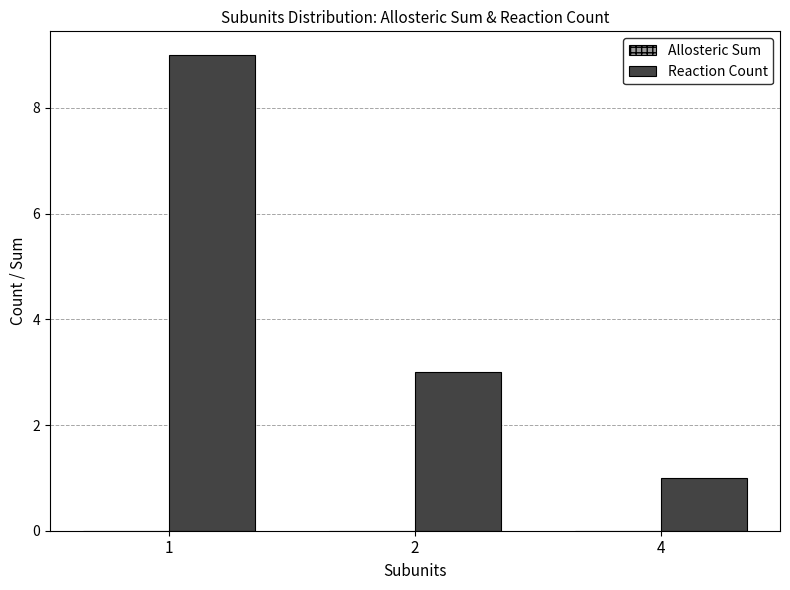

Does the chart contain any negative values?

No